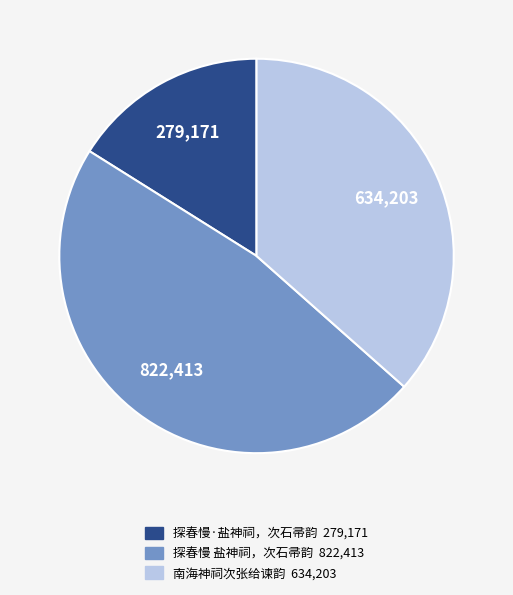

Between 探春慢 盐神祠，次石帚韵 and 南海神祠次张给谏韵, which is larger?

探春慢 盐神祠，次石帚韵